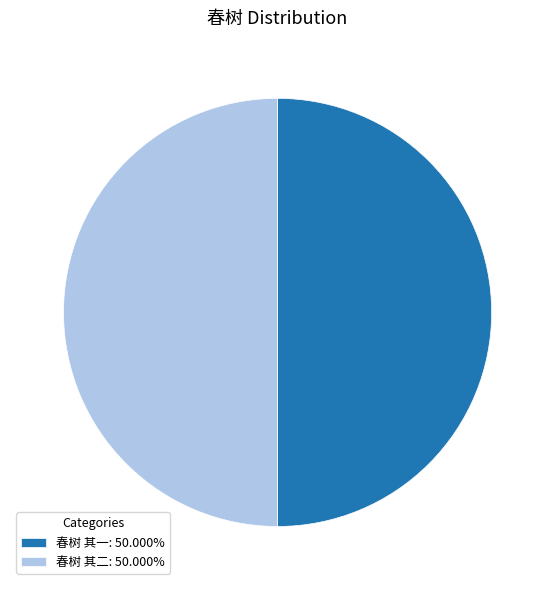

Combined, do 春树 其一: 50.000% and 春树 其二: 50.000% account for over 50%?

Yes